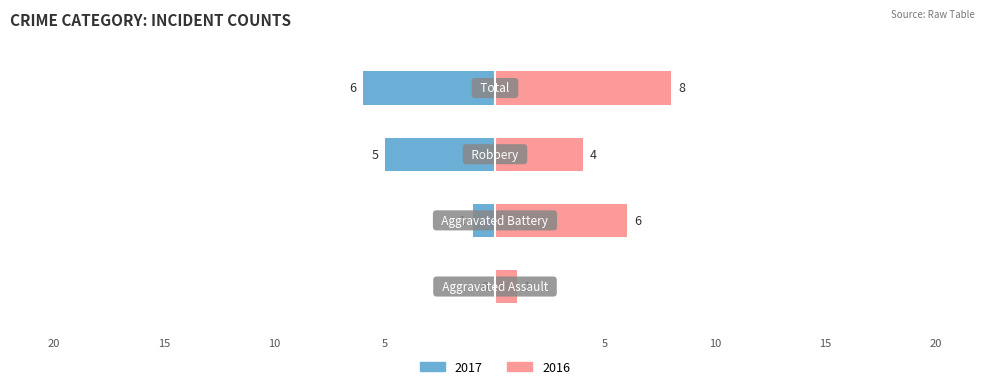

At which label does Right reach its minimum?

Aggravated Assault